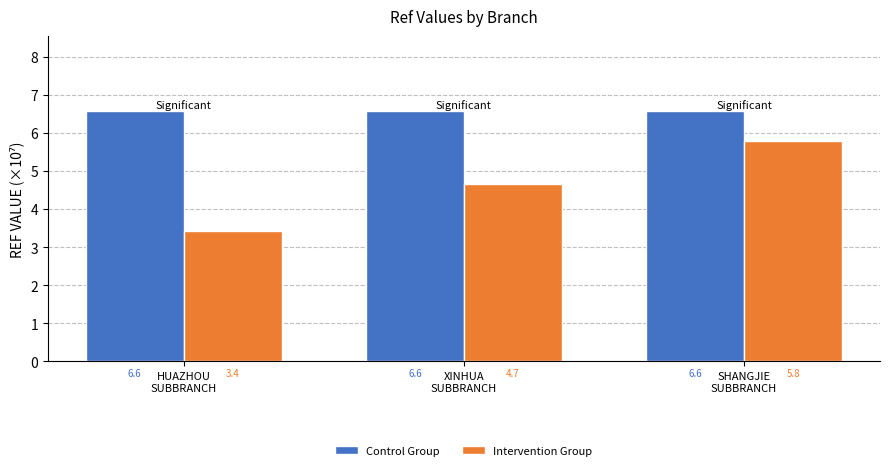

The Control Group series shows 6.6 at XINHUA
SUBBRANCH. True or false?

True